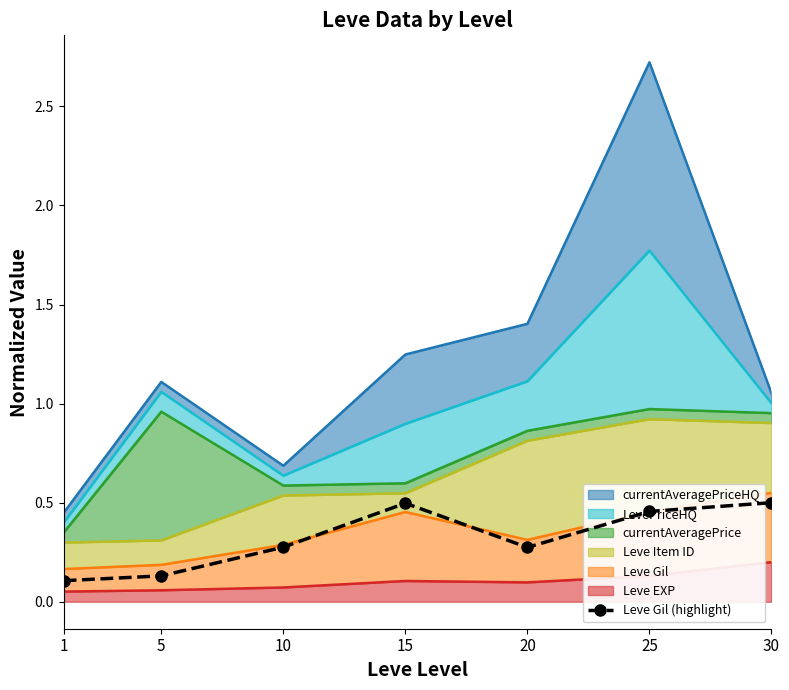

Reading left to right, extract all data points from this chart.

1=0.1	5=0.1	10=0.3	15=0.5	20=0.3	25=0.5	30=0.5